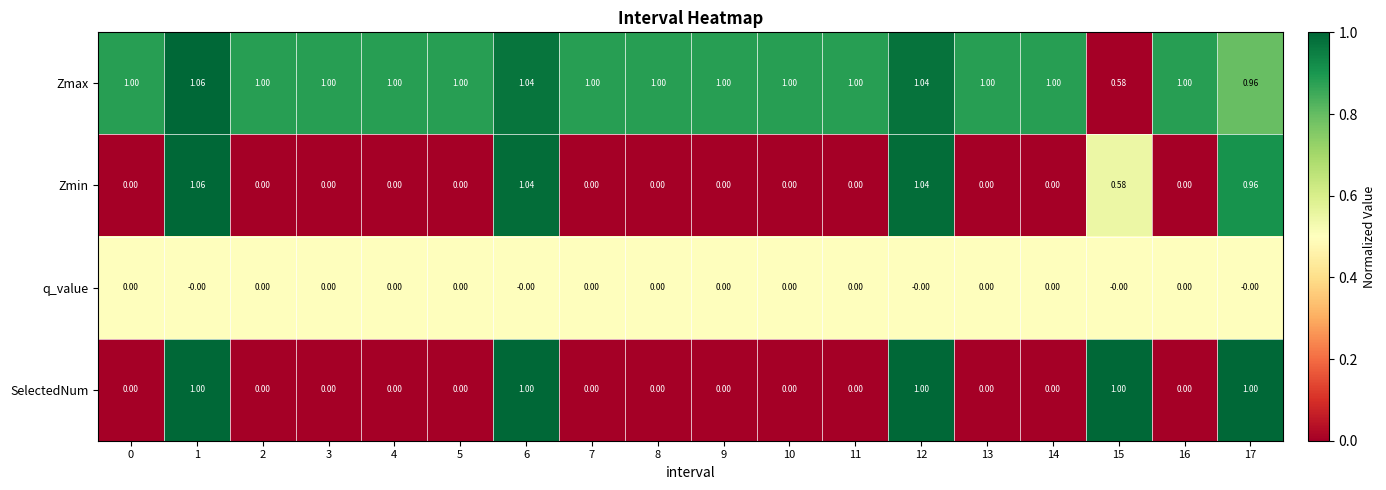

Is the value of Zmax at 0 greater than the value of q_value at 17?

Yes